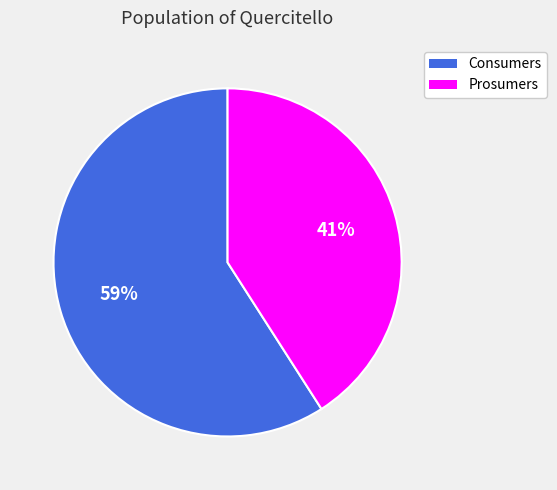

Is Prosumers the majority of the pie?

No